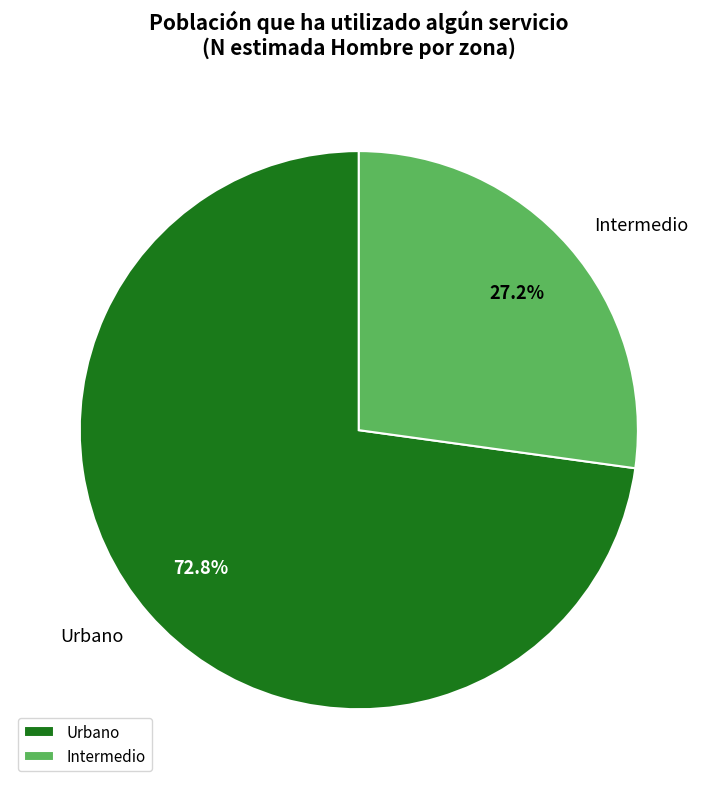

To the nearest percent, what percentage of the pie is Intermedio?

27%